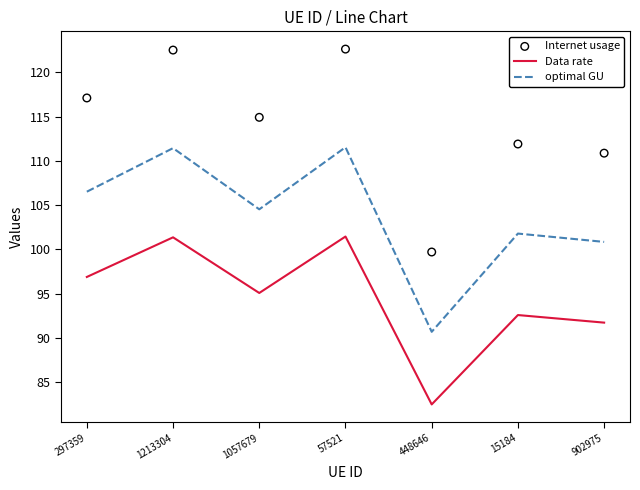

What is the total value across all series at 1057679?

314.5